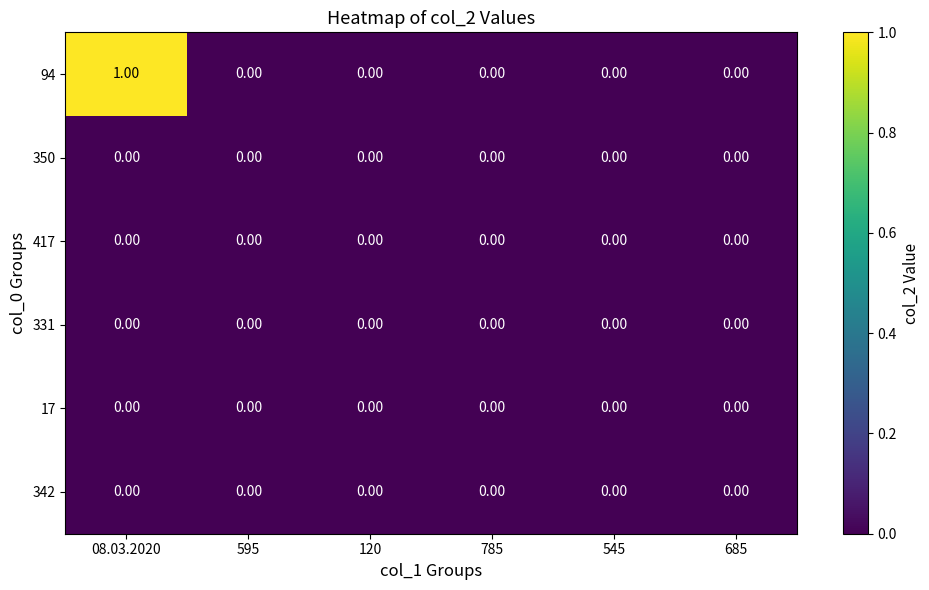

Which label corresponds to the largest value in the chart?

08.03.2020